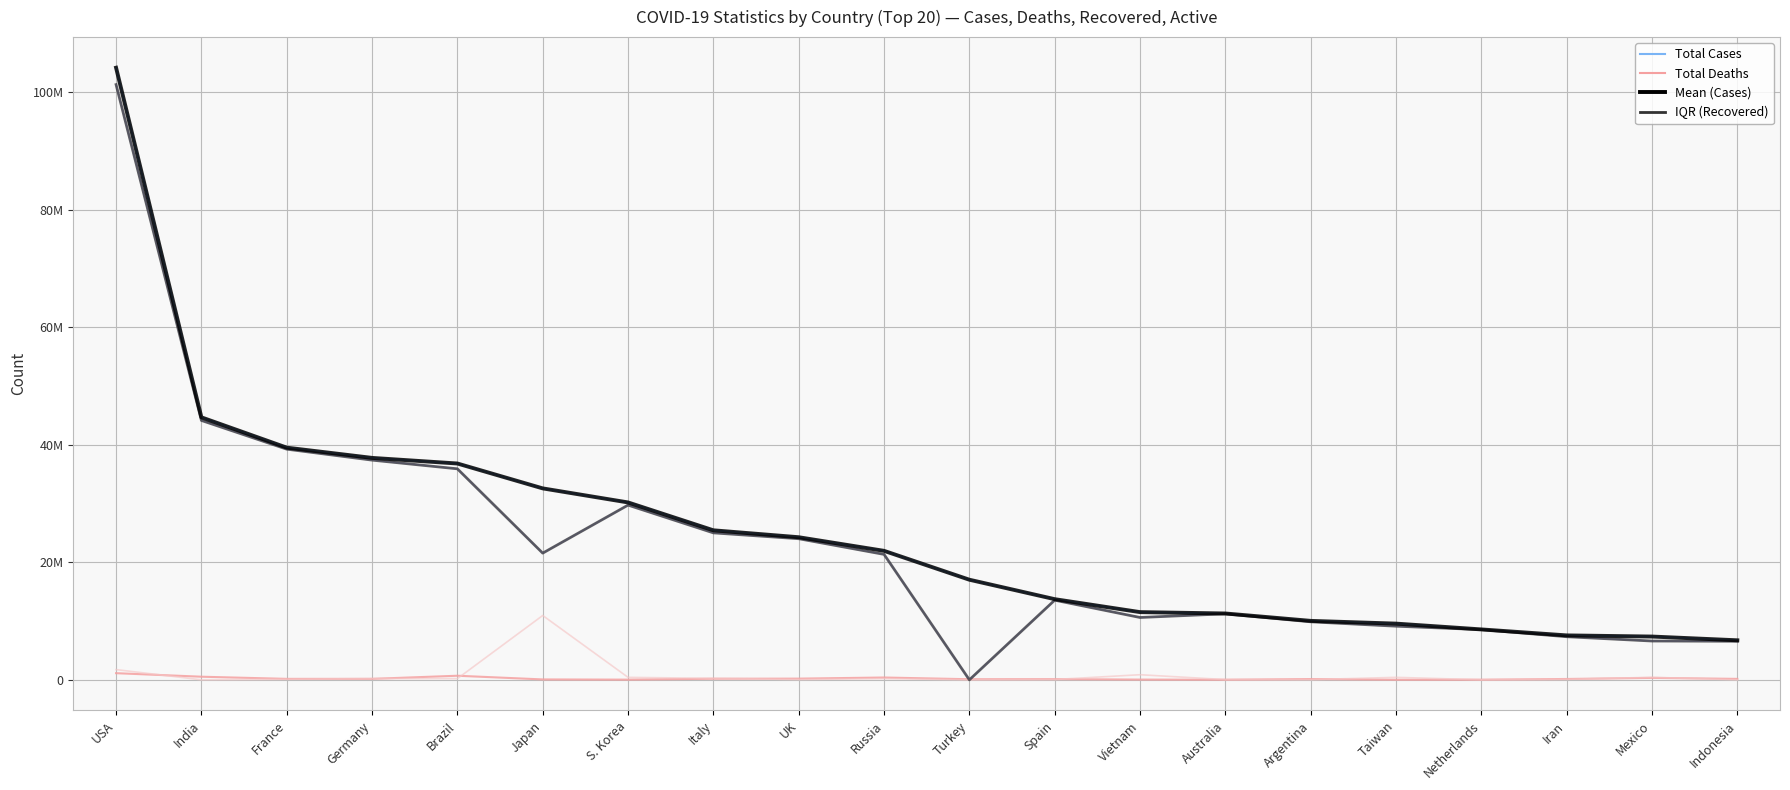

The Active Cases series shows 422703 at S. Korea. True or false?

True